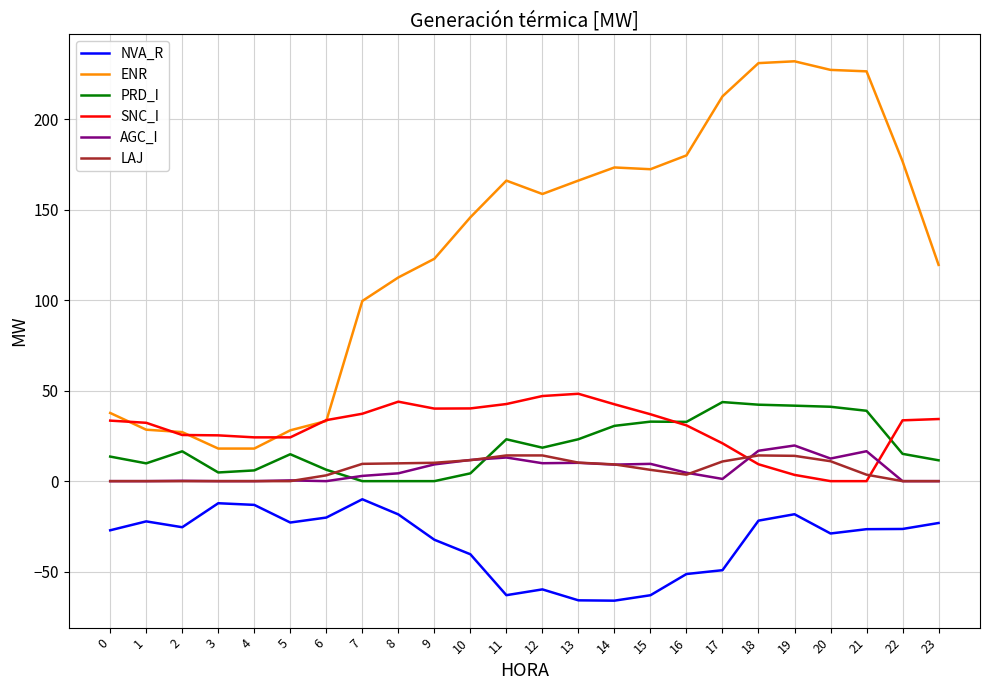

The value of AGC_I at 7 is 2.9. True or false?

True